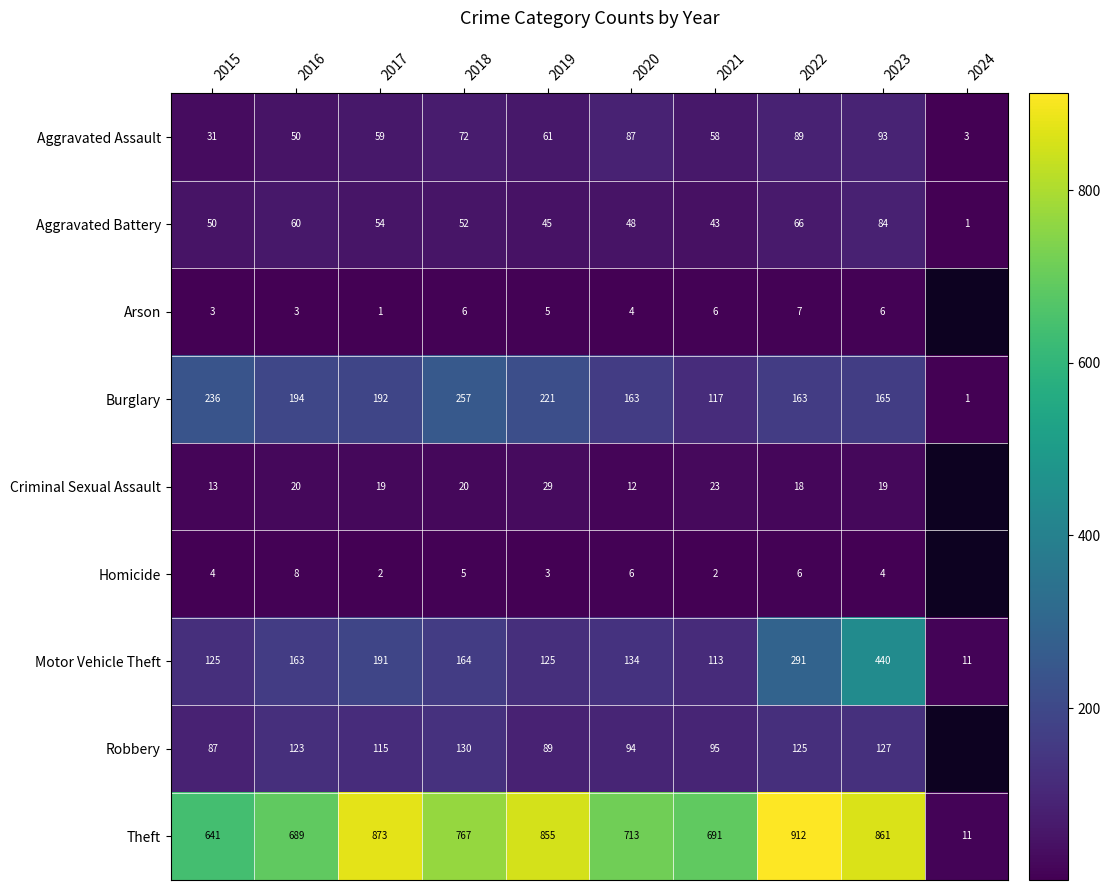

What is the average value of the Aggravated Battery series?

50